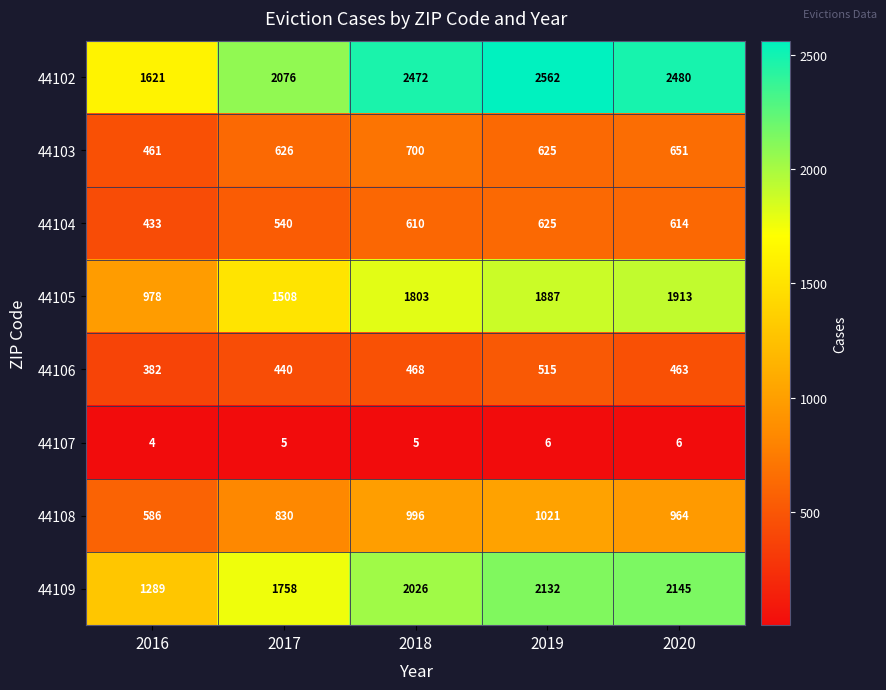

At how many categories does at least one series exceed 582?

5